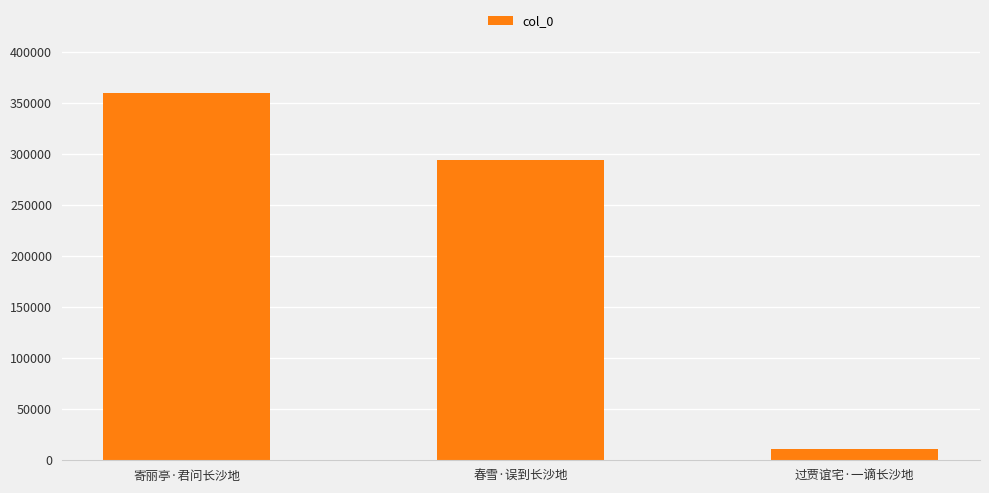

List the labels in order of value, smallest first.

过贾谊宅·一谪长沙地, 春雪·误到长沙地, 寄丽亭·君问长沙地